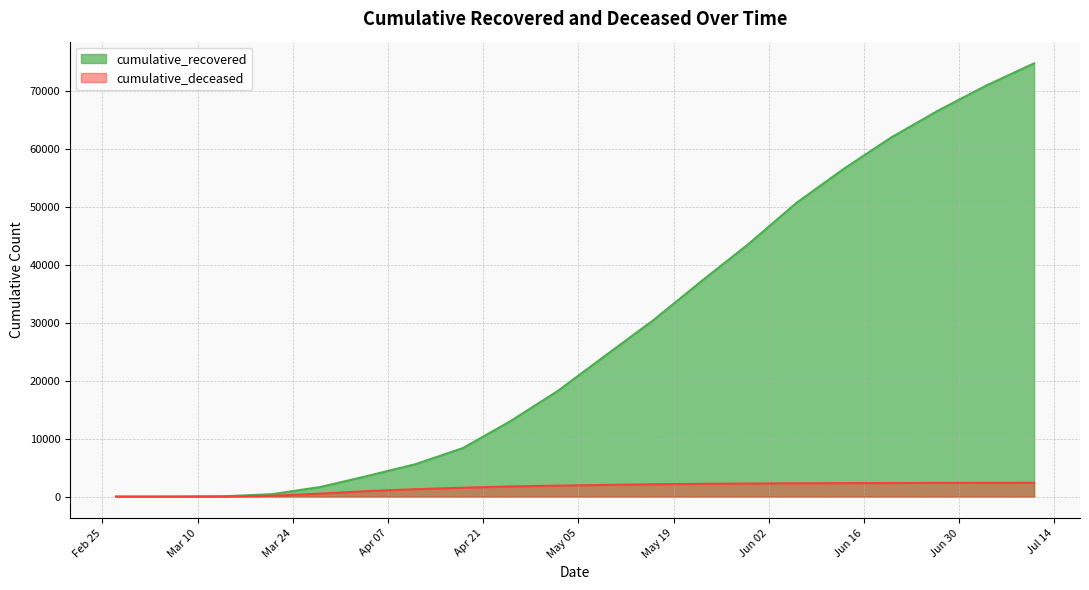

The cumulative_deceased series shows 1330 at 2020-06-13. True or false?

False